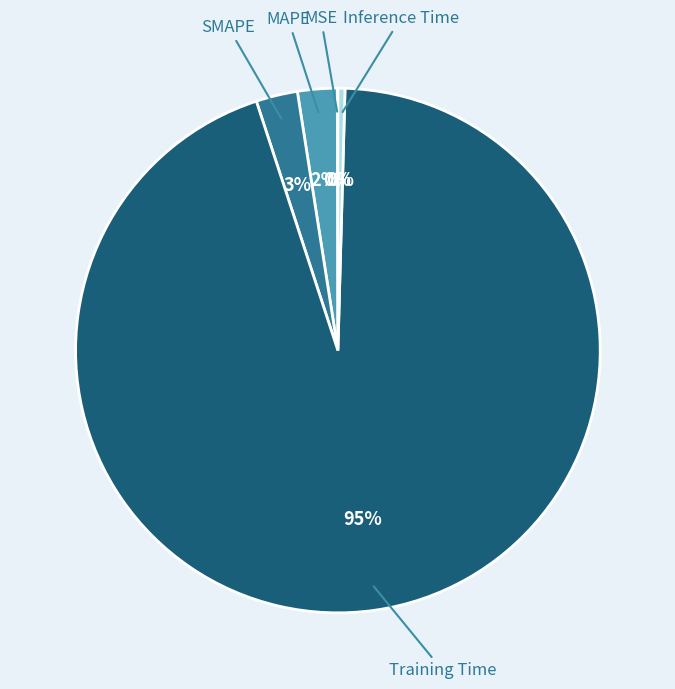

Does any single category account for the majority?

Yes